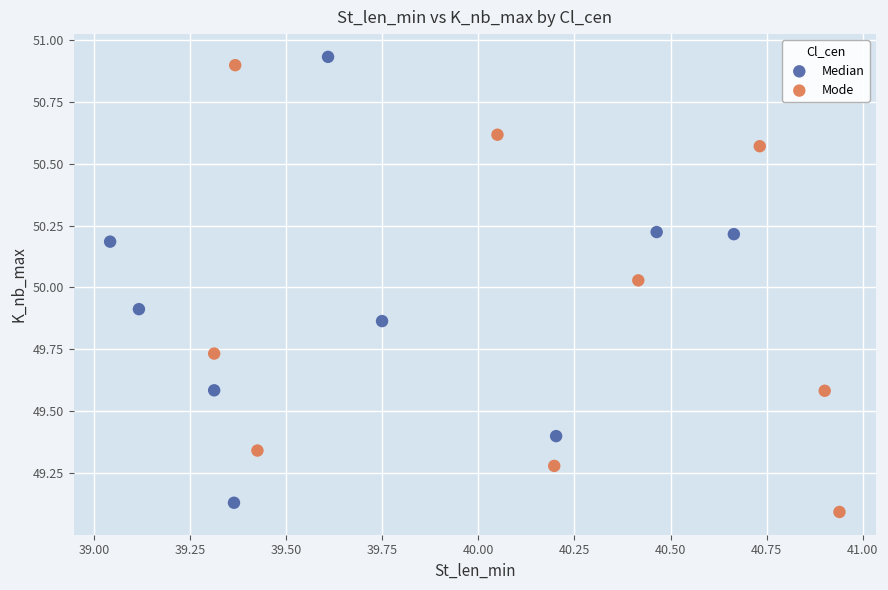

What are all the series names shown in the legend?

Median, Mode